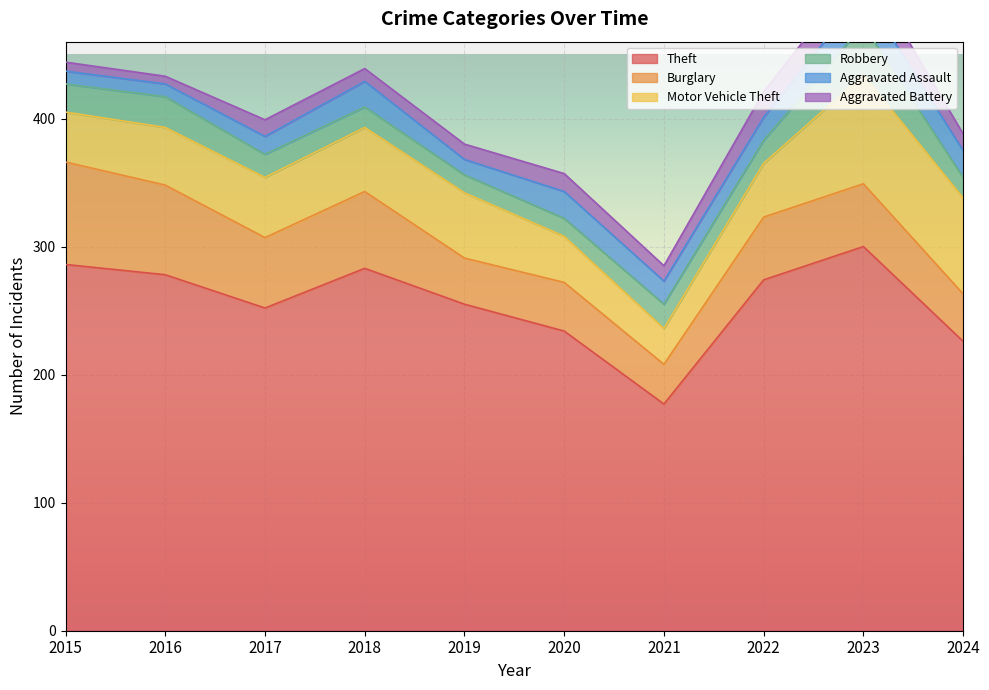

How many interior local peaks does the Aggravated Assault series have?

3